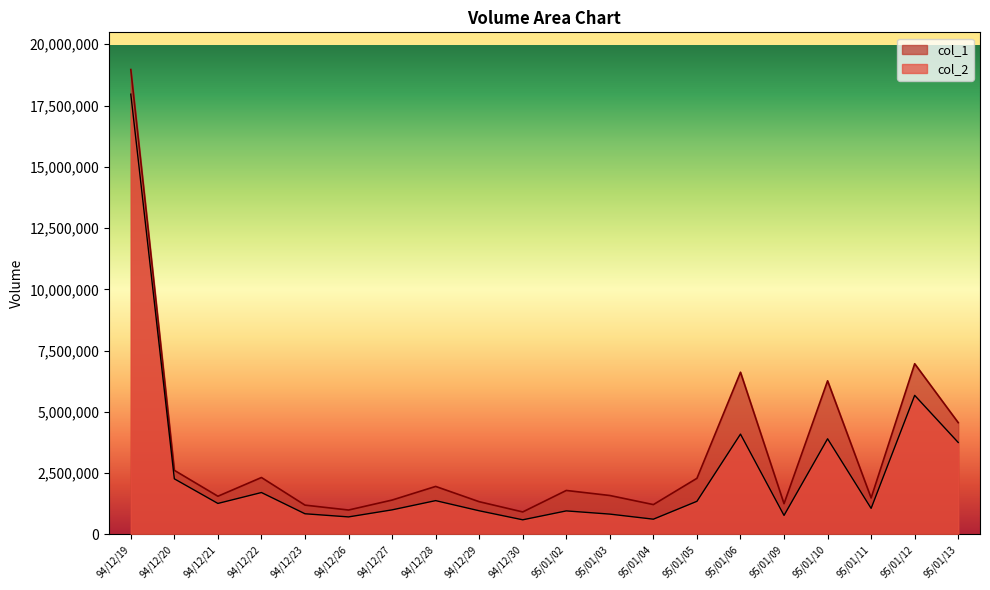

List the series in order of their overall mean, lowest first.

col_2, col_1